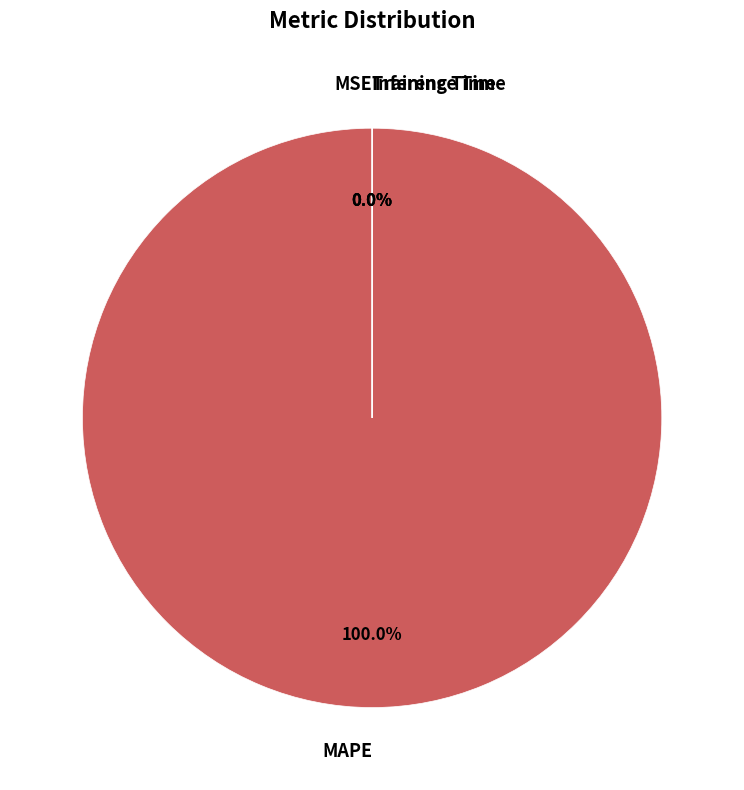

To the nearest percent, what is the average slice percentage?

25%